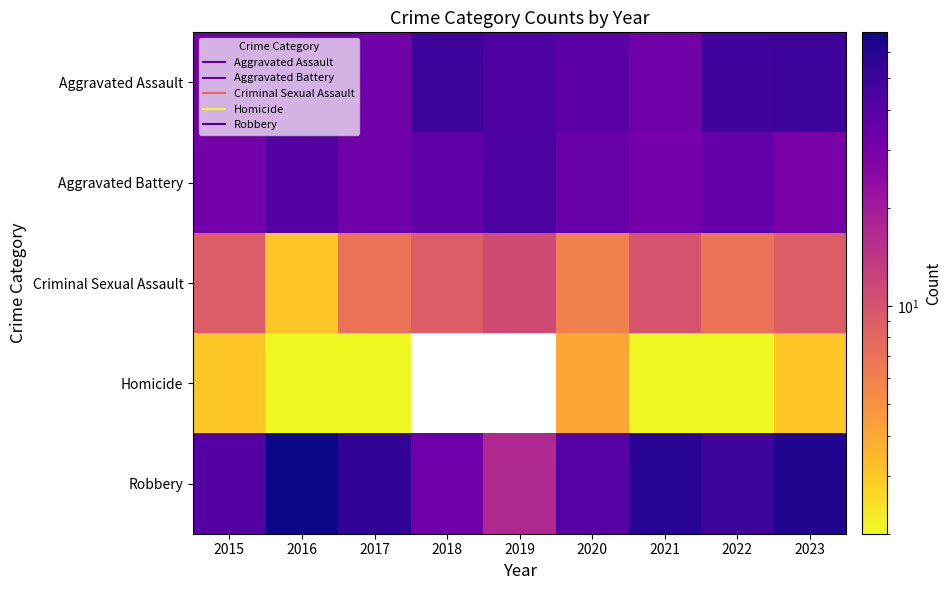

What is the maximum value shown in the chart?

69